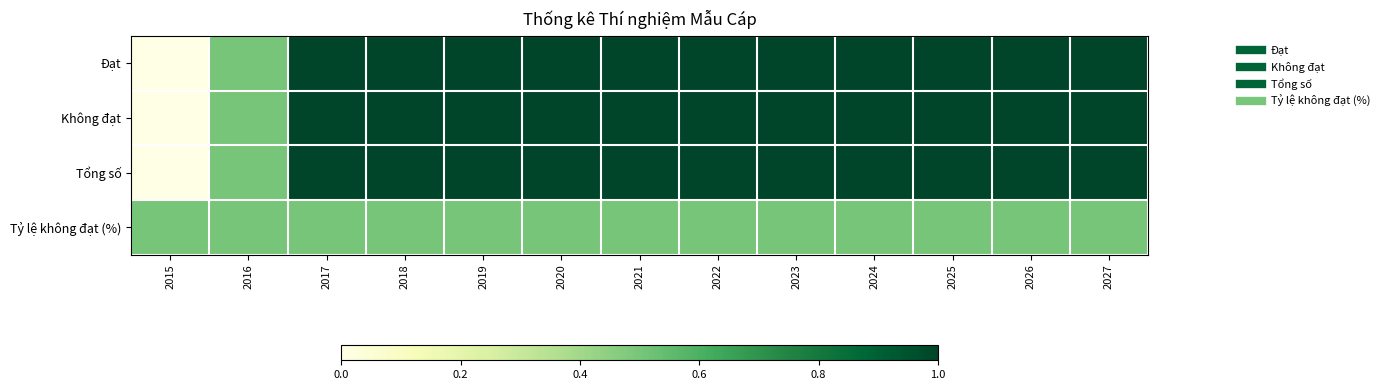

At 2022, list the series in order from largest to smallest.

Đạt, Không đạt, Tổng số, Tỷ lệ không đạt (%)